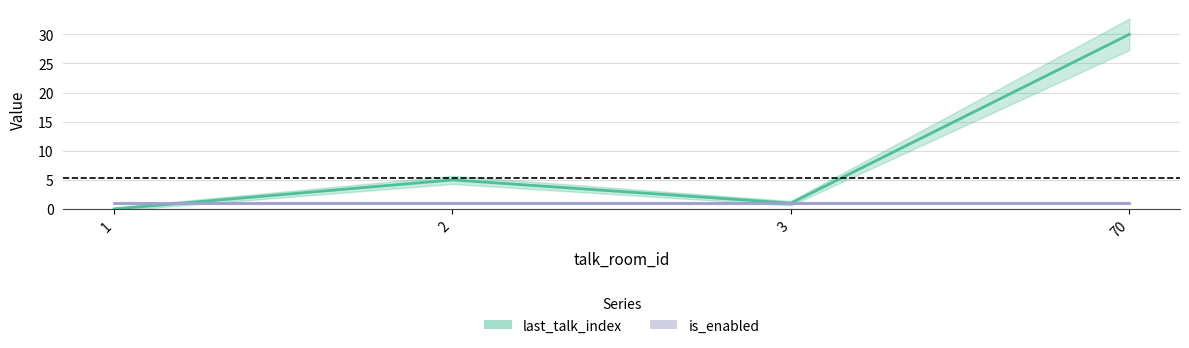

How many points are lower than both their immediate neighbors (excluding endpoints)?

1